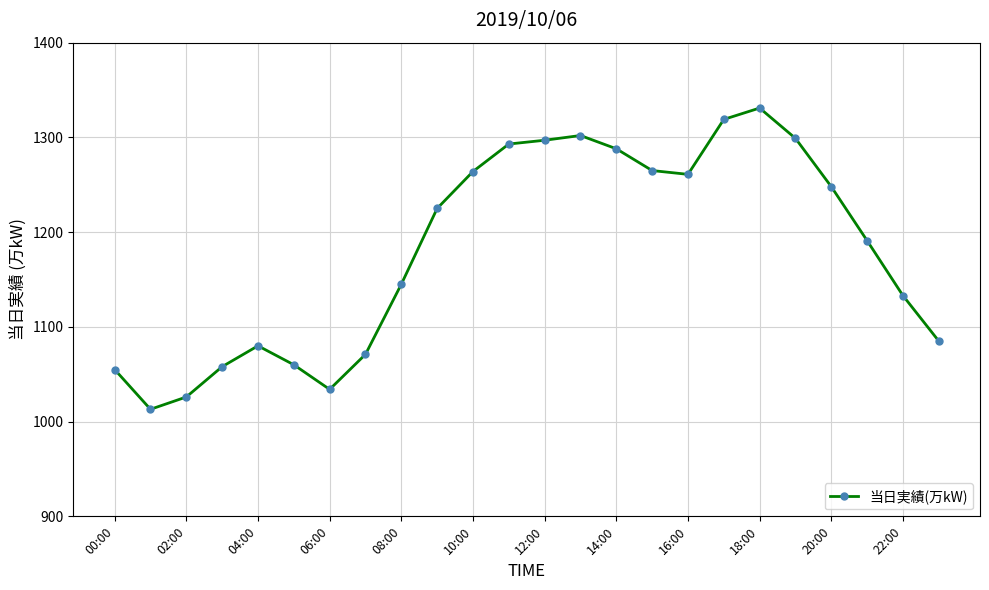

What is the minimum value shown in the chart?

1013